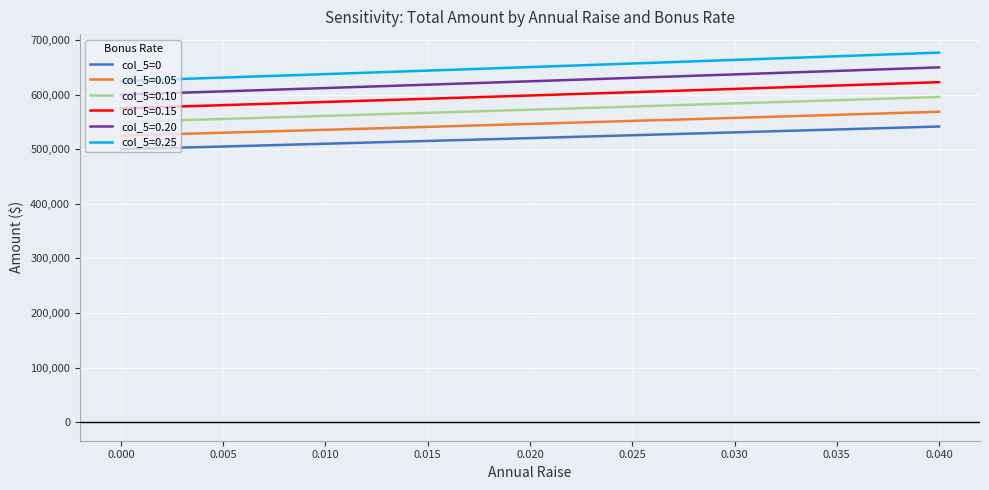

What is the smallest value displayed?

500000.0